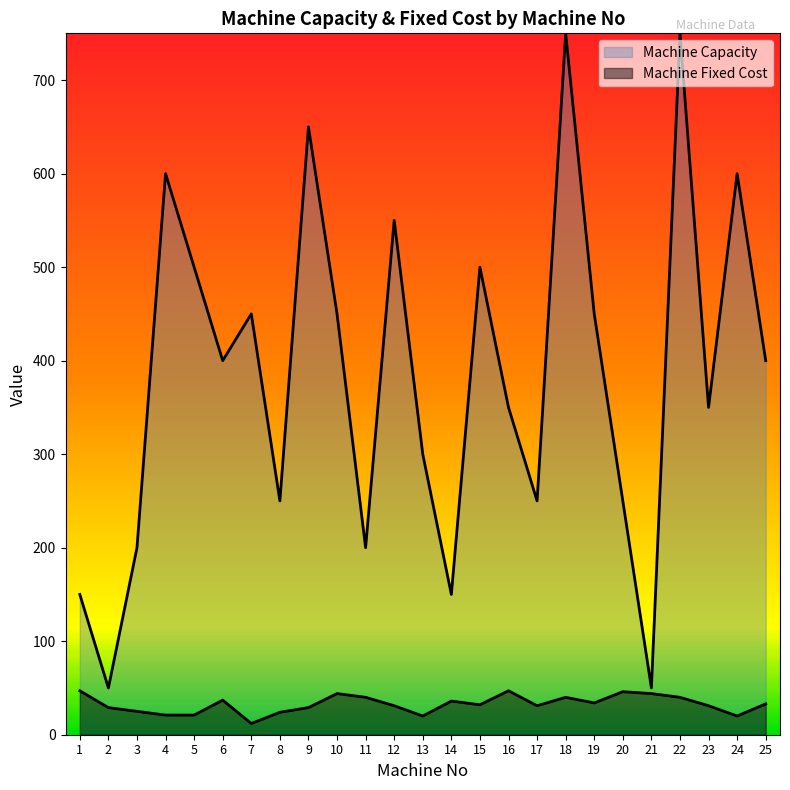

The value of Machine Capacity at 18 is 383. True or false?

False